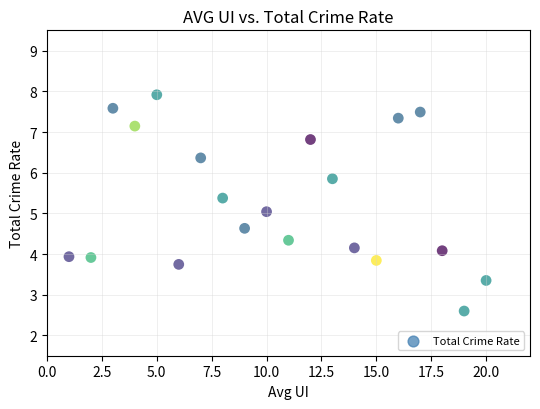

What is the range of X values (max minus min)?

19.0